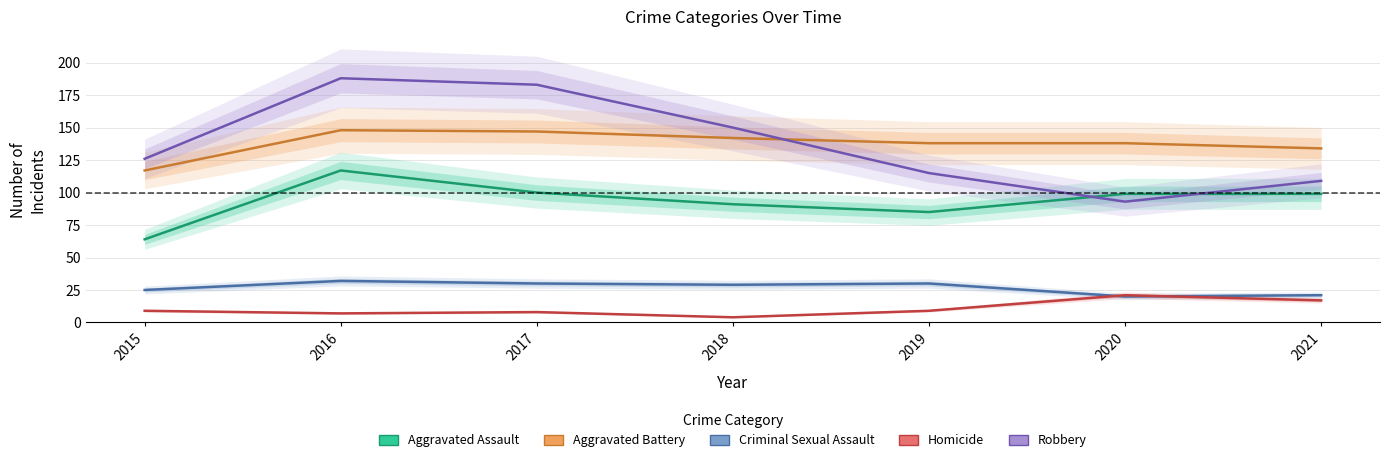

What is the sum of all Aggravated Assault values?

655